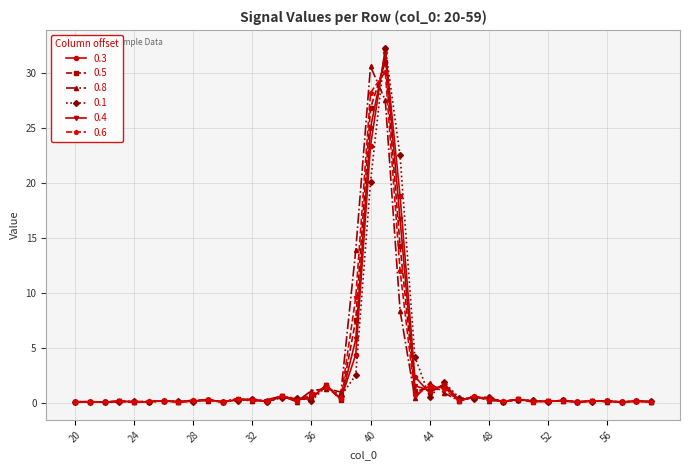

True or false: 0.8 has more than 0 interior local peaks.

True